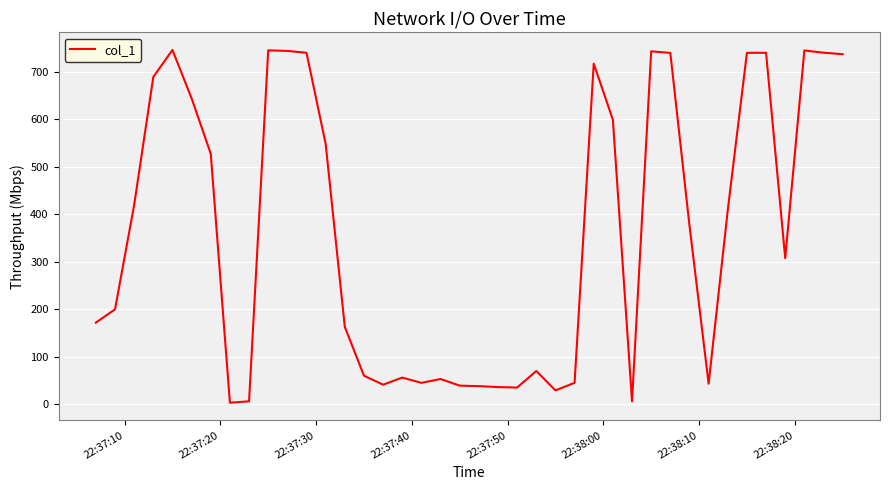

What is the difference between the maximum and minimum values?

743.4